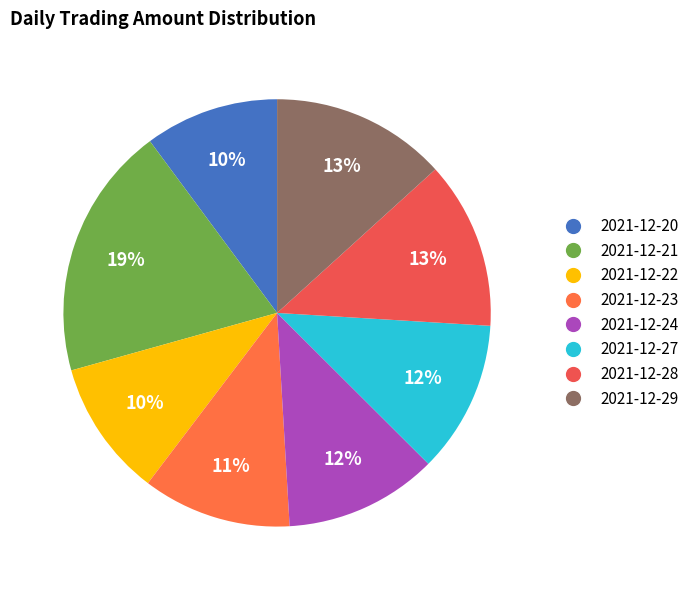

To the nearest percent, what portion does 2021-12-22 represent?

10%